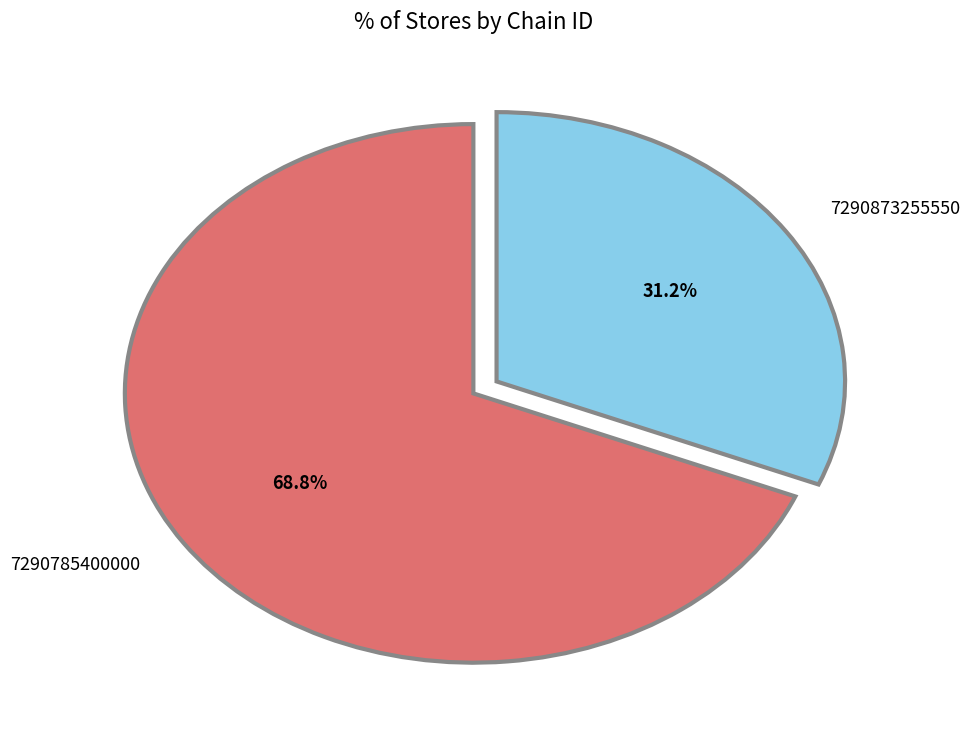

What is the ratio of the value at 7290873255550 to the value at 7290785400000?

0.5